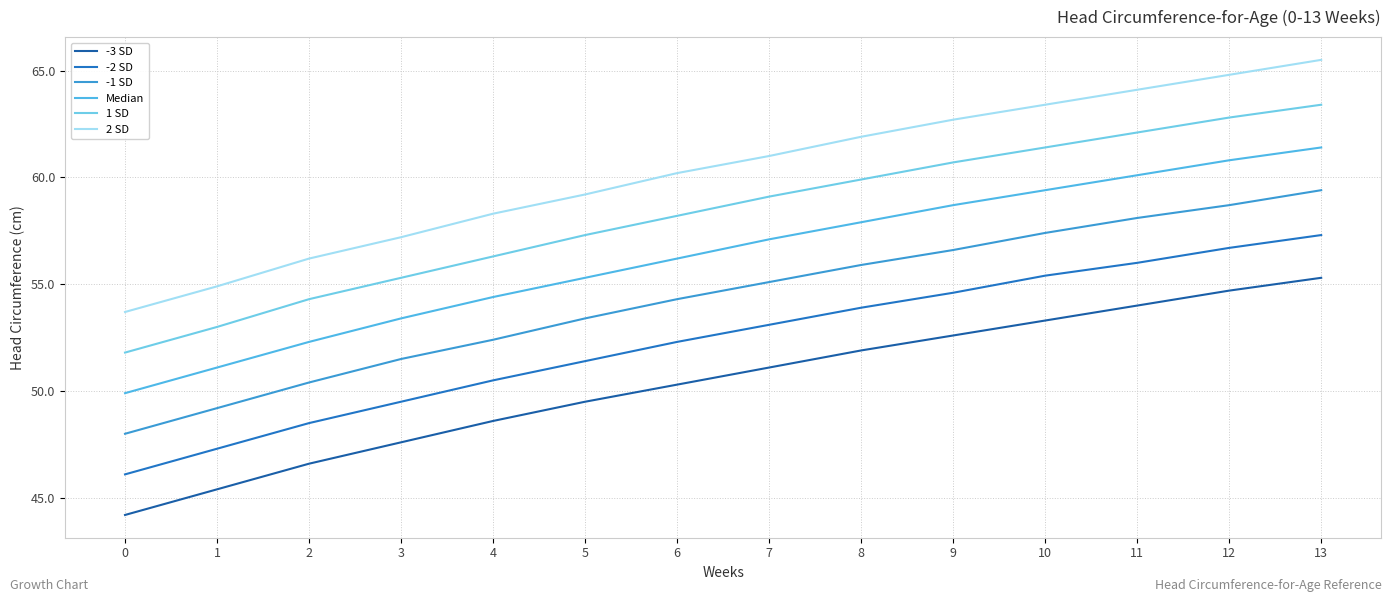

What are all the series names shown in the legend?

-3 SD, -2 SD, -1 SD, Median, 1 SD, 2 SD